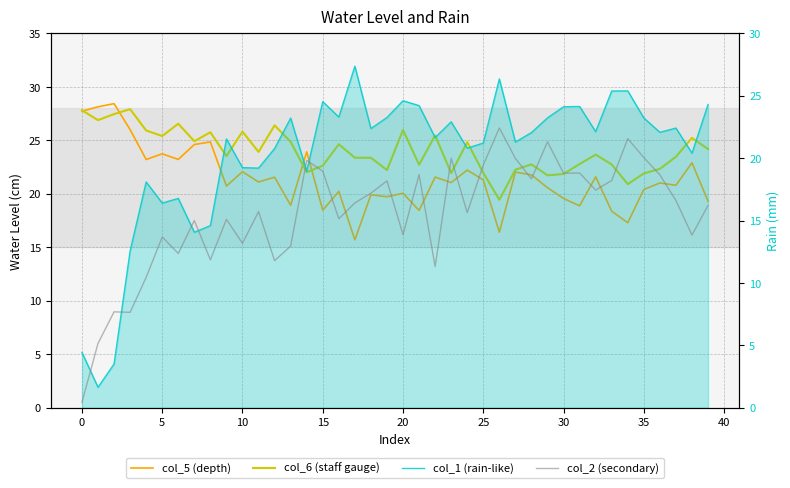

At how many categories does at least one series exceed 0?

40